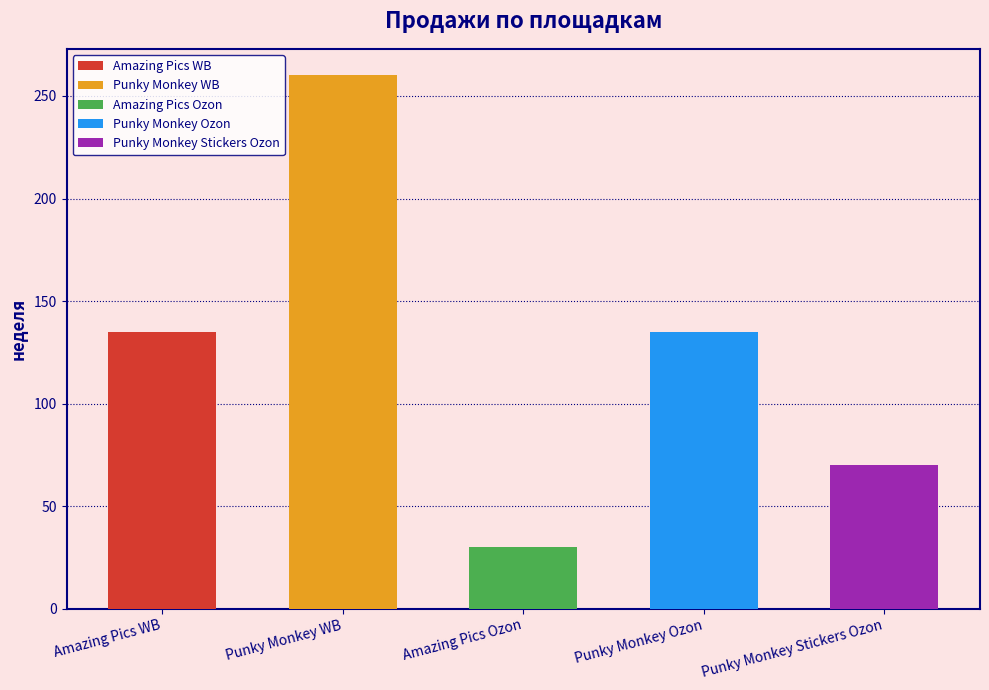

Count the number of values greater than 135.

1